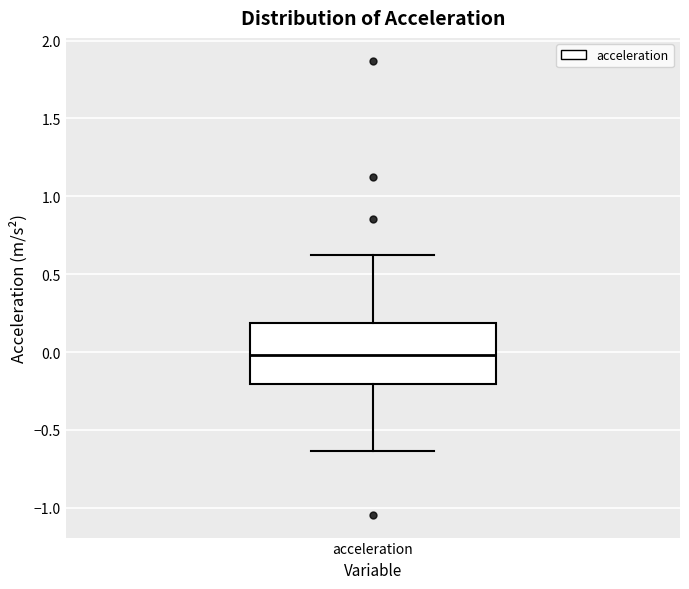

Read this box plot against the y-axis: the position of the median line, the range covered by the box, and the ends of both whiskers. The values are not printed on the chart, so give them approximately, as read against the axis.

median 0.00, box -0.20 to 0.20, whiskers -0.65 to 0.60